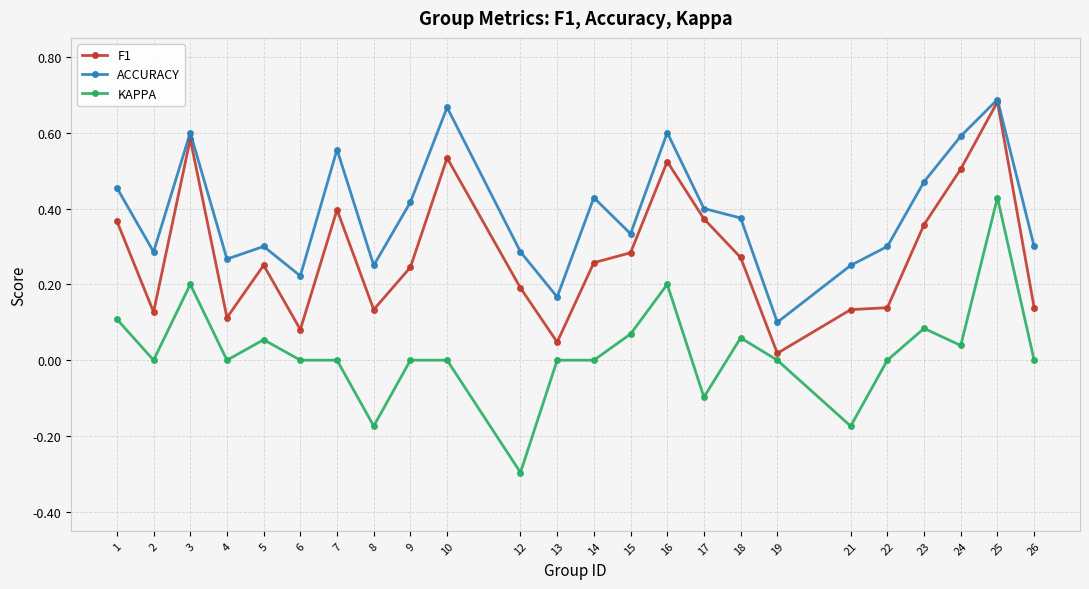

Where is the first local maximum for KAPPA?

3